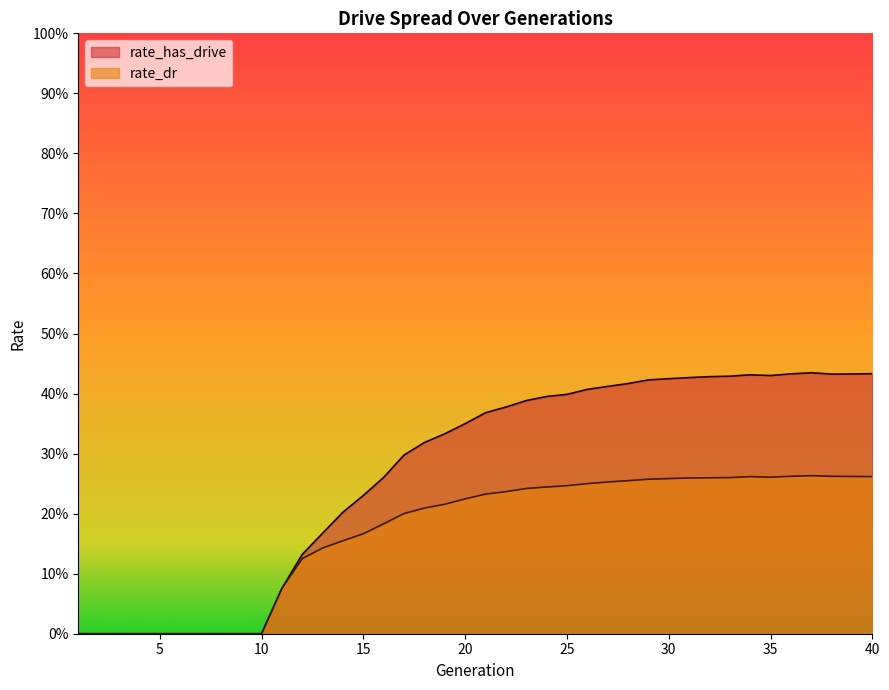

How many positive values does the rate_dr series have?

30